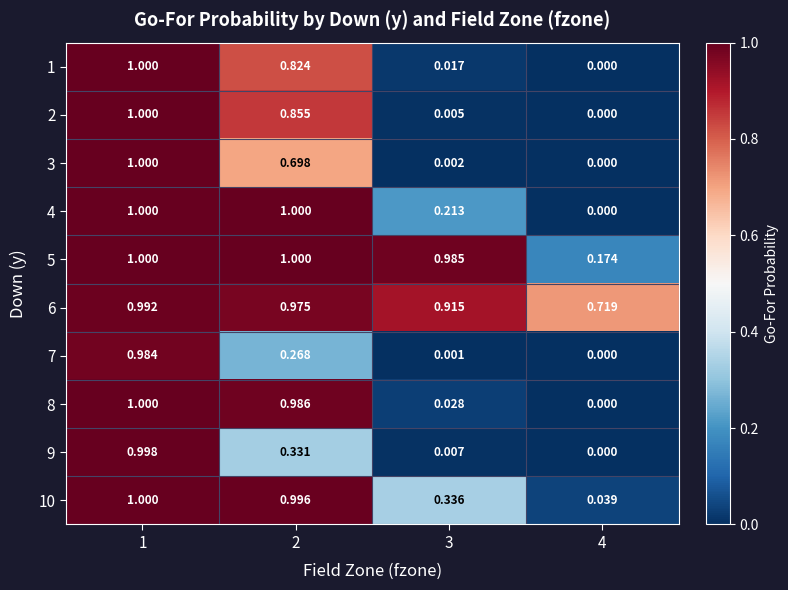

Which series has the largest total across all categories?

6